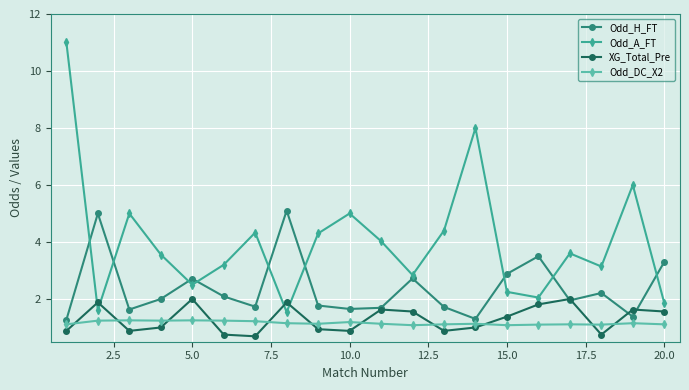

What is the value of the XG_Total_Pre point at the 14th from the left?

1.0